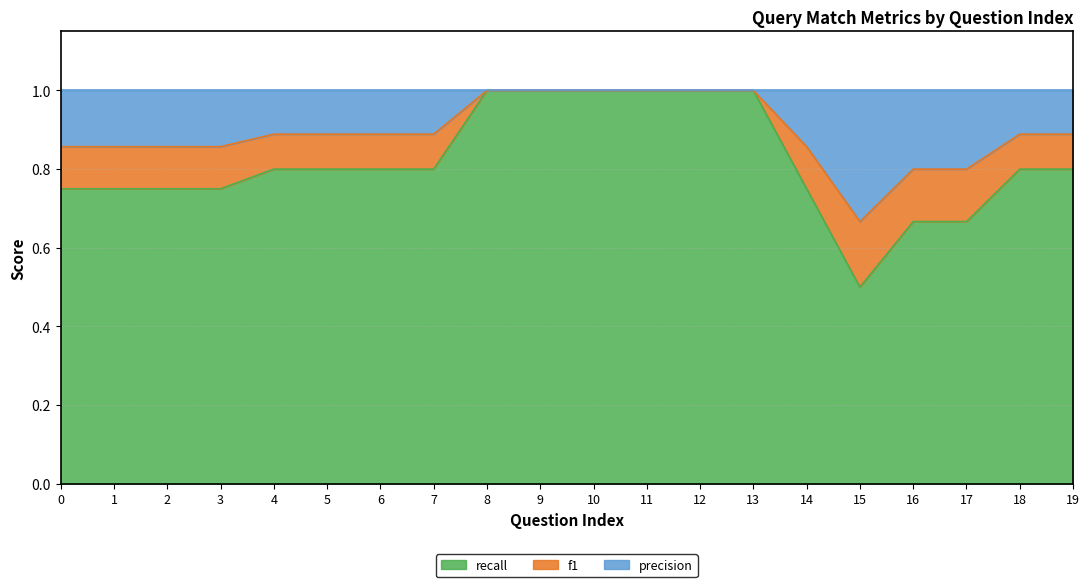

What is the difference between the second highest and minimum values in the f1 series?

0.3